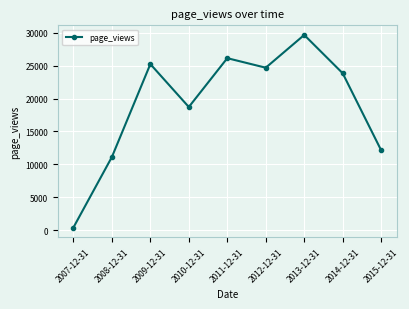

List the labels in order of value, largest first.

2013-12-31, 2011-12-31, 2009-12-31, 2012-12-31, 2014-12-31, 2010-12-31, 2015-12-31, 2008-12-31, 2007-12-31